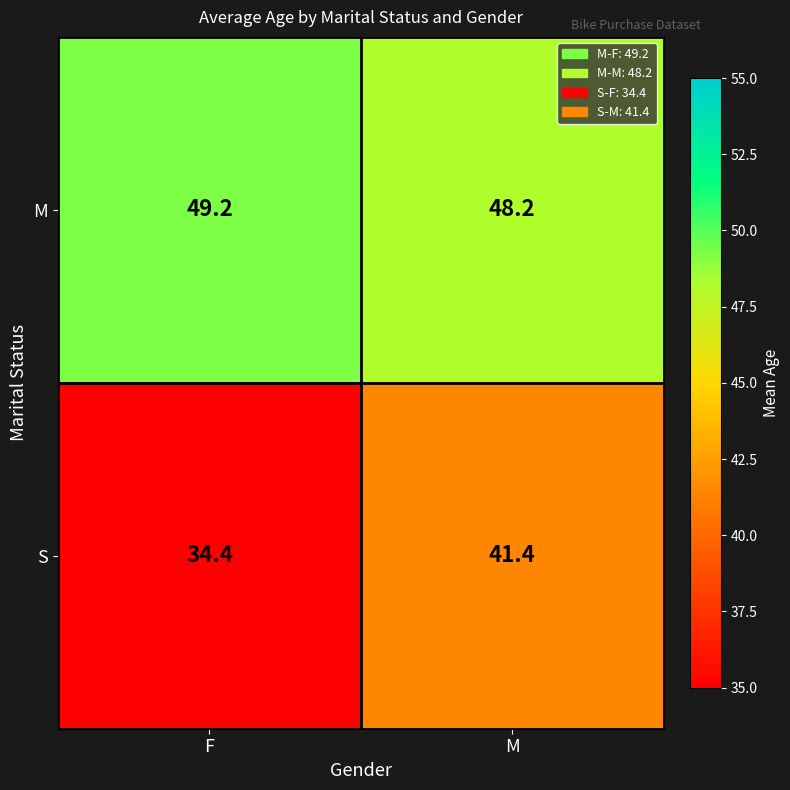

Reading left to right, transcribe all the data shown in this chart.

M: 49.2	48.2
S: 34.4	41.4